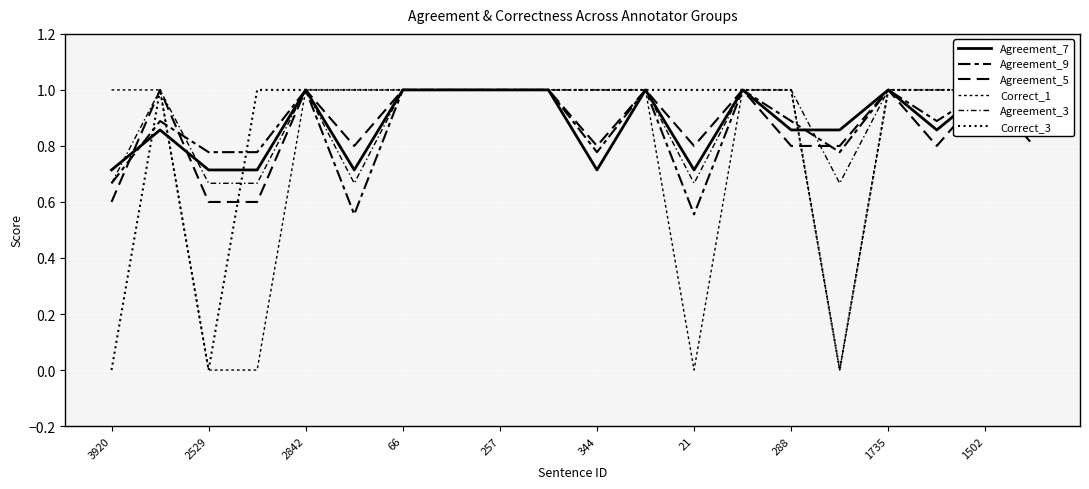

The Agreement_7 series shows 1.1 at 2529. True or false?

False